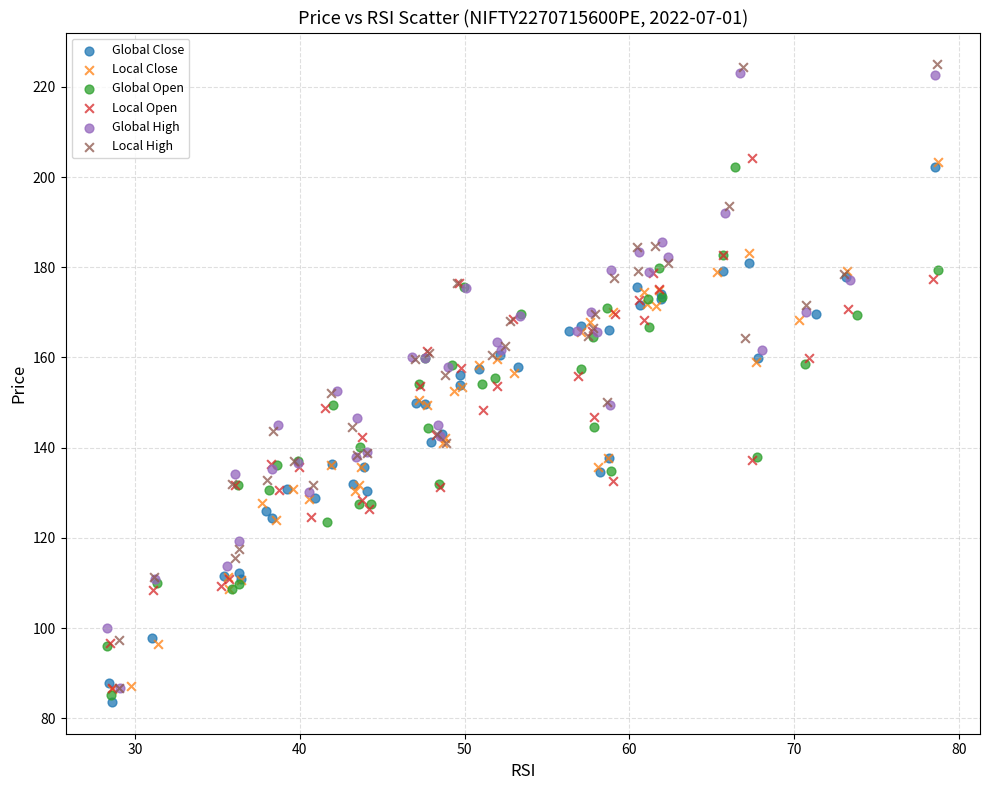

Which series contains the lowest Y value?

Global Close